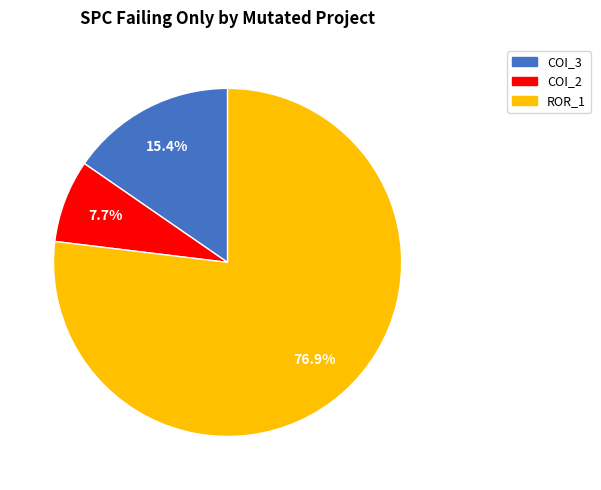

To the nearest percent, what is the average slice percentage?

33%